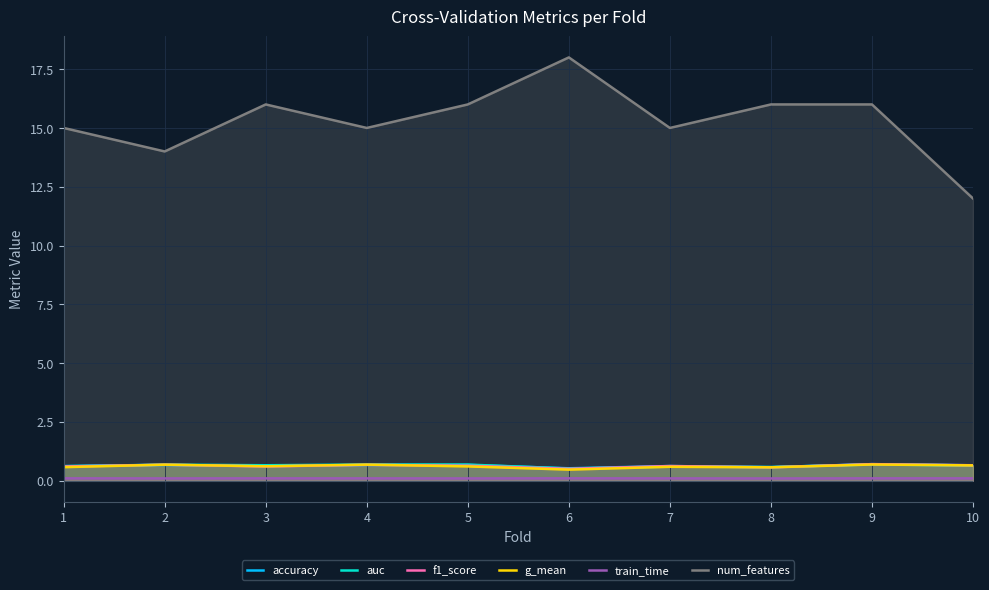

In g_mean, how many points are higher than both neighbors (excluding endpoints)?

4